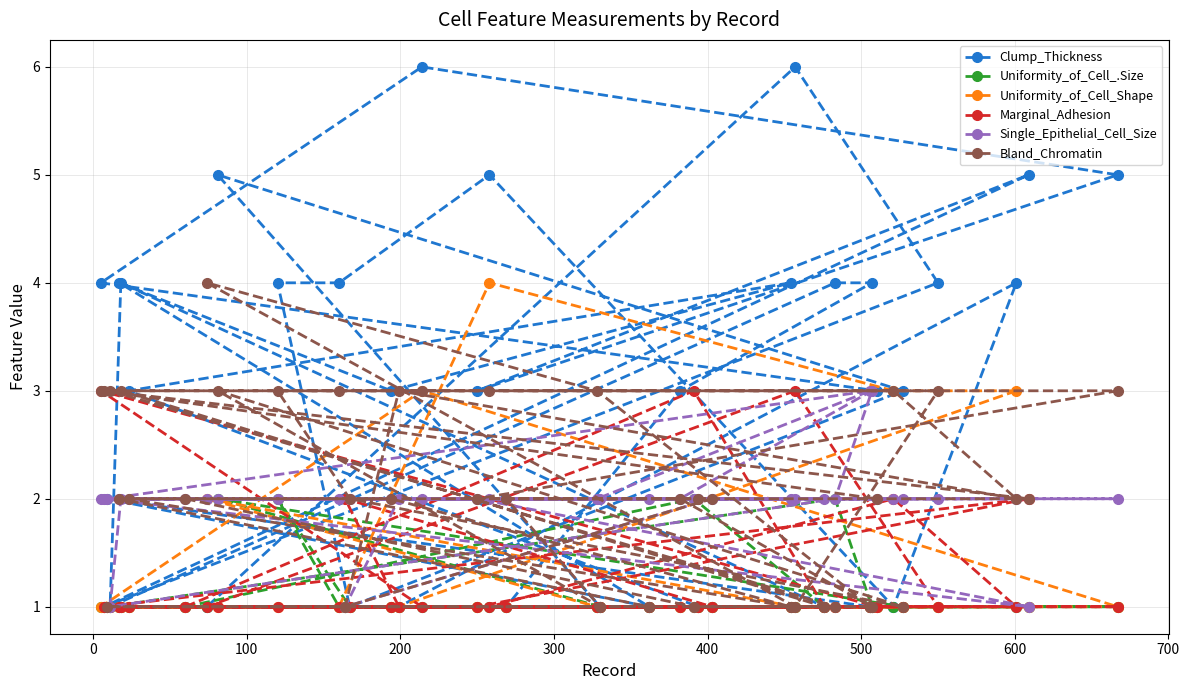

Which series has the largest total across all categories?

Clump_Thickness